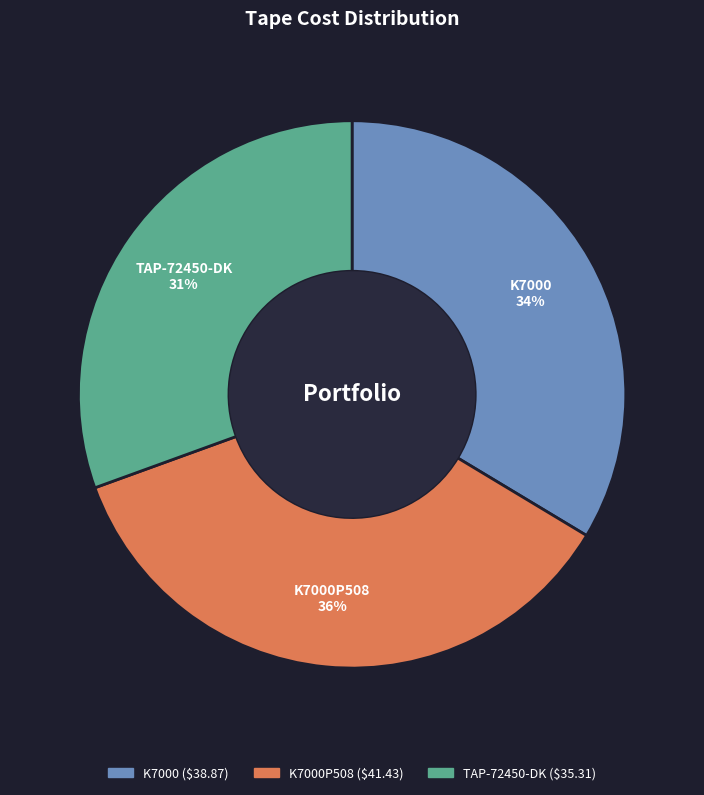

How many slices are in this pie chart?

3